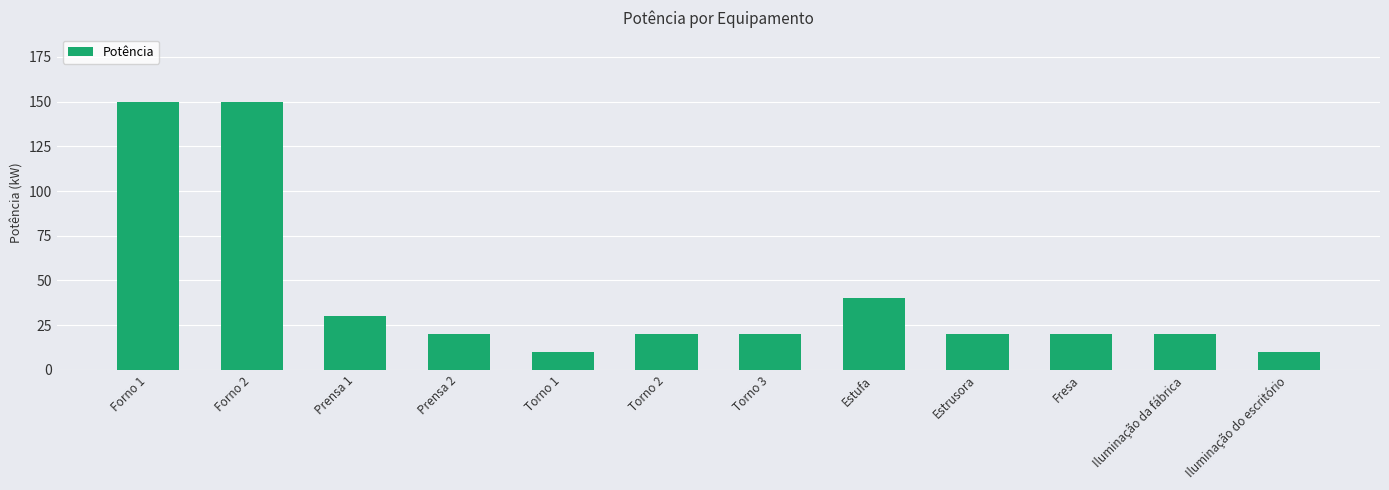

What is the sum of all values?

510